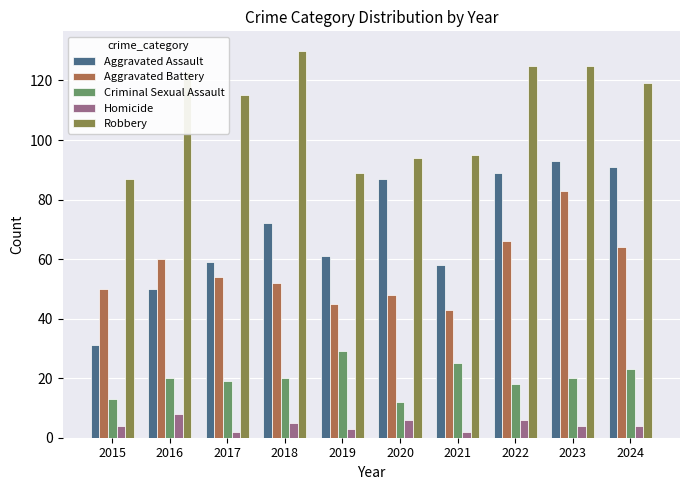

Is it true that Robbery equals 184 at 2024?

False